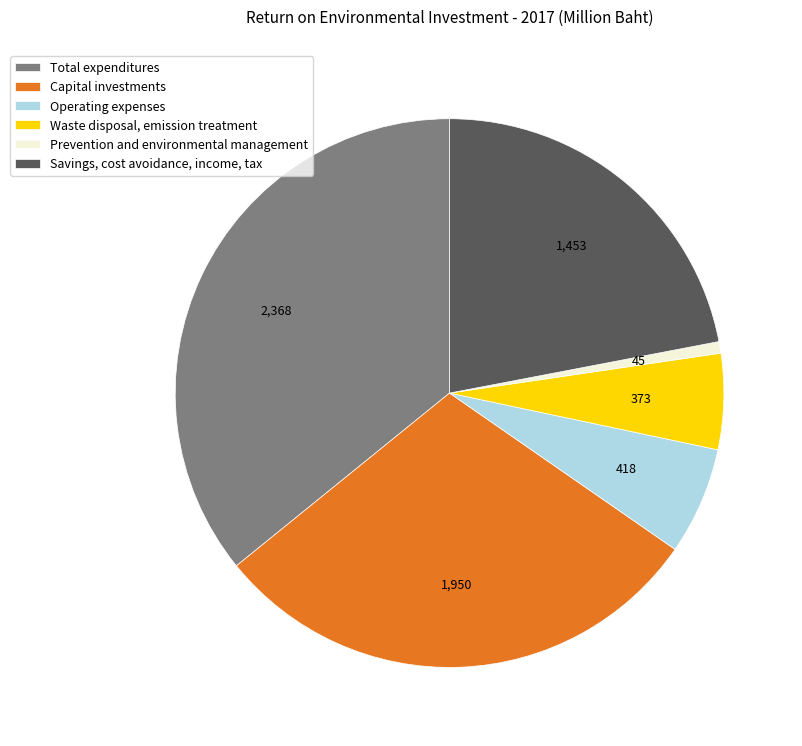

Rank the categories by value from lowest to highest.

Prevention and environmental management, Waste disposal, emission treatment, Operating expenses, Savings, cost avoidance, income, tax, Capital investments, Total expenditures